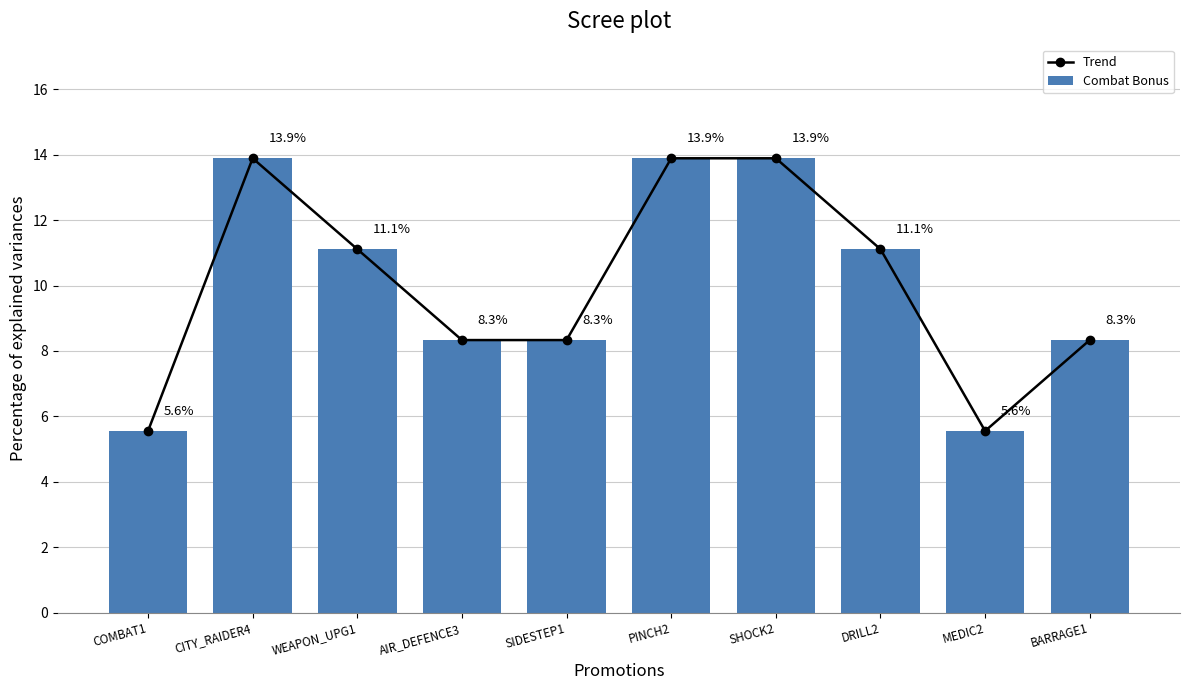

What are all the series names shown in the legend?

Trend, Combat Bonus